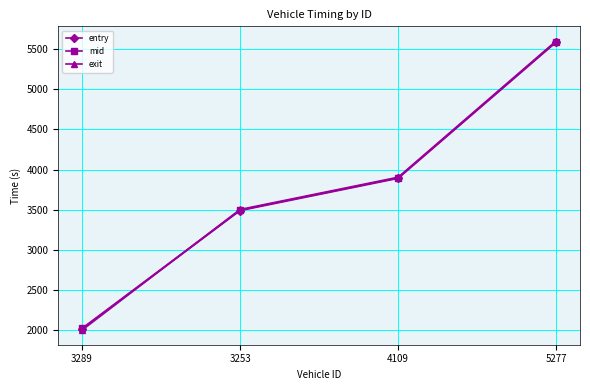

What is the total value across all series at 5277?

16785.2